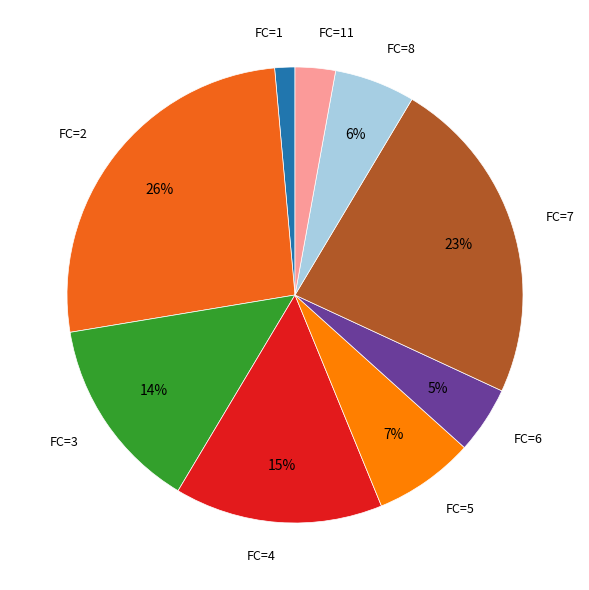

What percentage is the FC=7 slice, to the nearest percent?

23%